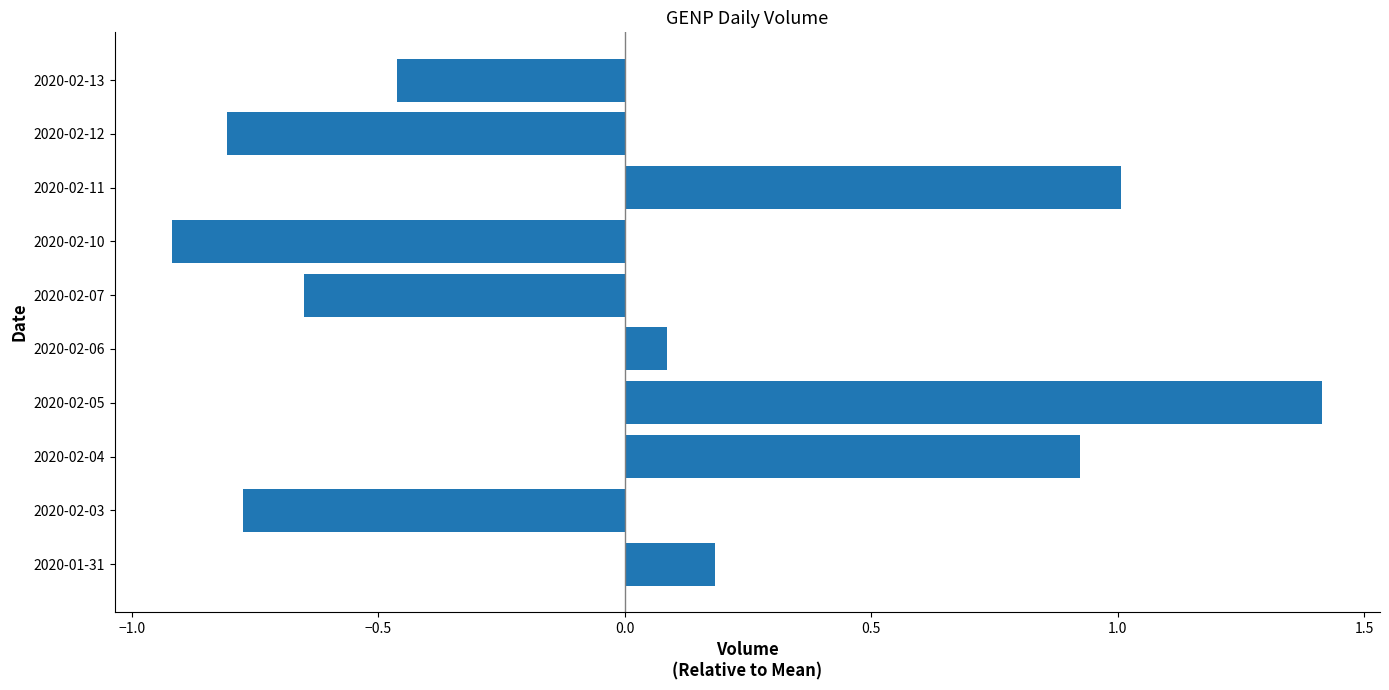

True or false: the data shows -0.2 at 2020-02-07.

False